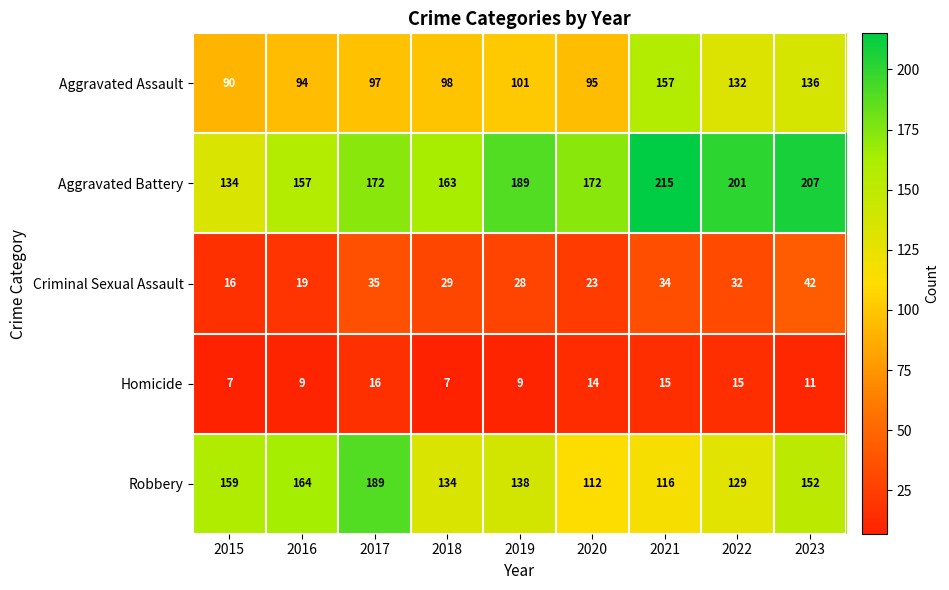

Read the Aggravated Assault value at 2023, to the nearest 10.

140